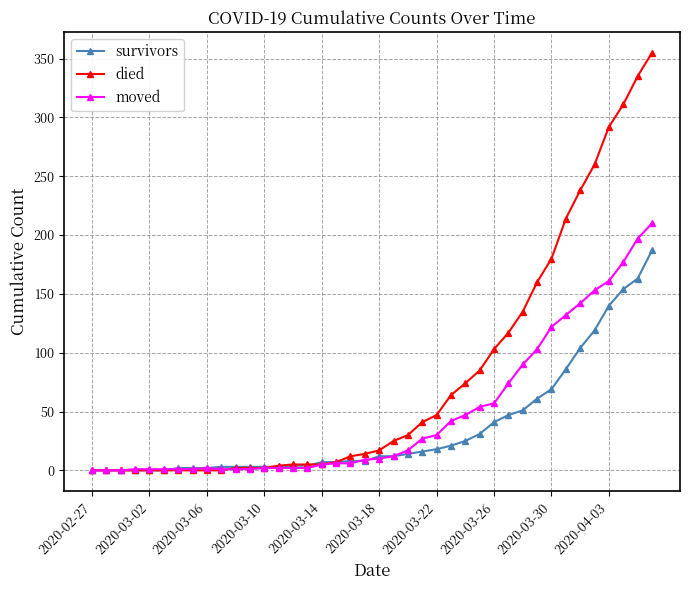

Rank the series by their average value, from highest to lowest.

died, moved, survivors